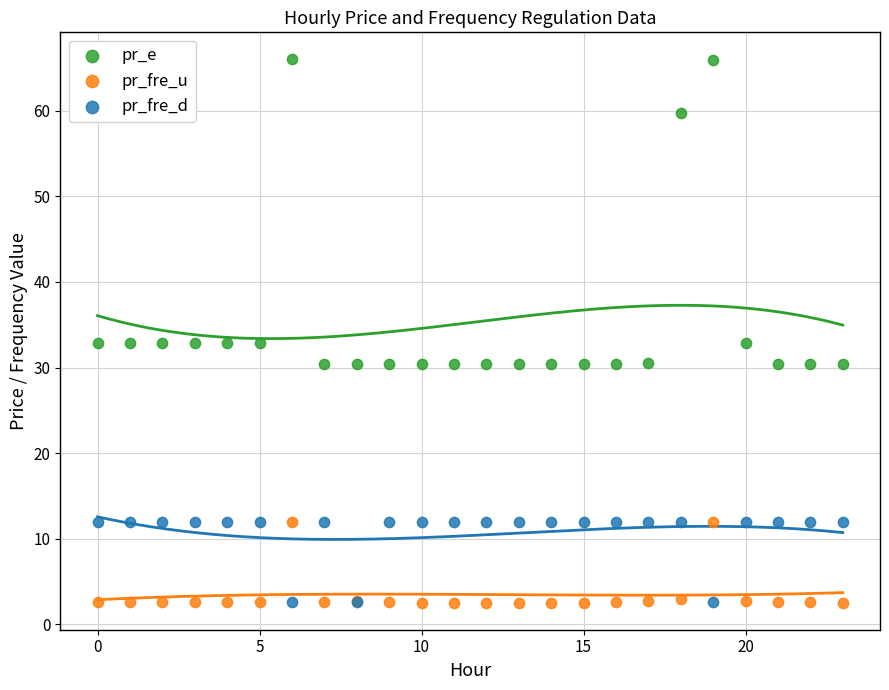

In the pr_e series, what Y value is closest to 48?

59.8